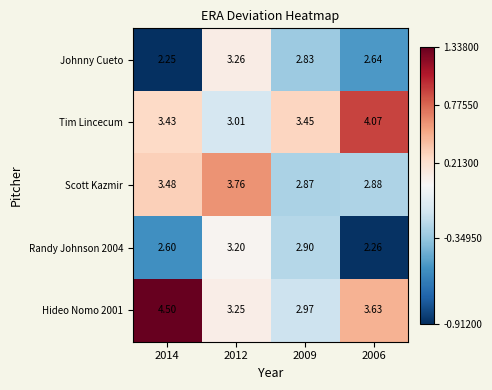

Which series changed the most between 2012 and 2009?

Scott Kazmir